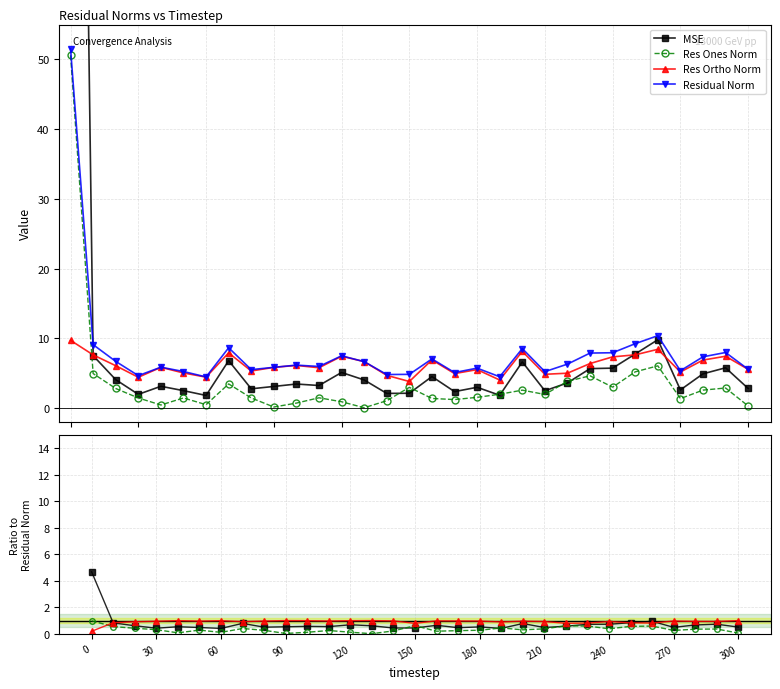

Reading left to right, transcribe all the data shown in this chart.

MSE: 4.7	0.8	0.6	0.4	0.5	0.5	0.4	0.8	0.5	0.5	0.6	0.5	0.7	0.6	0.4	0.4	0.6	0.5	0.5	0.4	0.8	0.5	0.6	0.7	0.7	0.8	0.9	0.5	0.7	0.7	0.5
Res Ones Norm: 1.0	0.5	0.4	0.3	0.1	0.3	0.1	0.4	0.3	0.0	0.1	0.2	0.1	0.0	0.2	0.6	0.2	0.2	0.3	0.4	0.3	0.4	0.6	0.6	0.4	0.6	0.6	0.3	0.4	0.4	0.1
Res Ortho Norm: 0.2	0.8	0.9	0.9	1.0	1.0	1.0	0.9	1.0	1.0	1.0	1.0	1.0	1.0	1.0	0.8	1.0	1.0	1.0	0.9	1.0	0.9	0.8	0.8	0.9	0.8	0.8	1.0	0.9	0.9	1.0
Residual Norm: 51.5	9.1	6.7	4.7	5.9	5.2	4.5	8.6	5.5	5.8	6.2	6.0	7.5	6.7	4.8	4.8	7.1	5.1	5.7	4.5	8.5	5.2	6.3	7.9	7.9	9.2	10.4	5.4	7.4	8.0	5.6